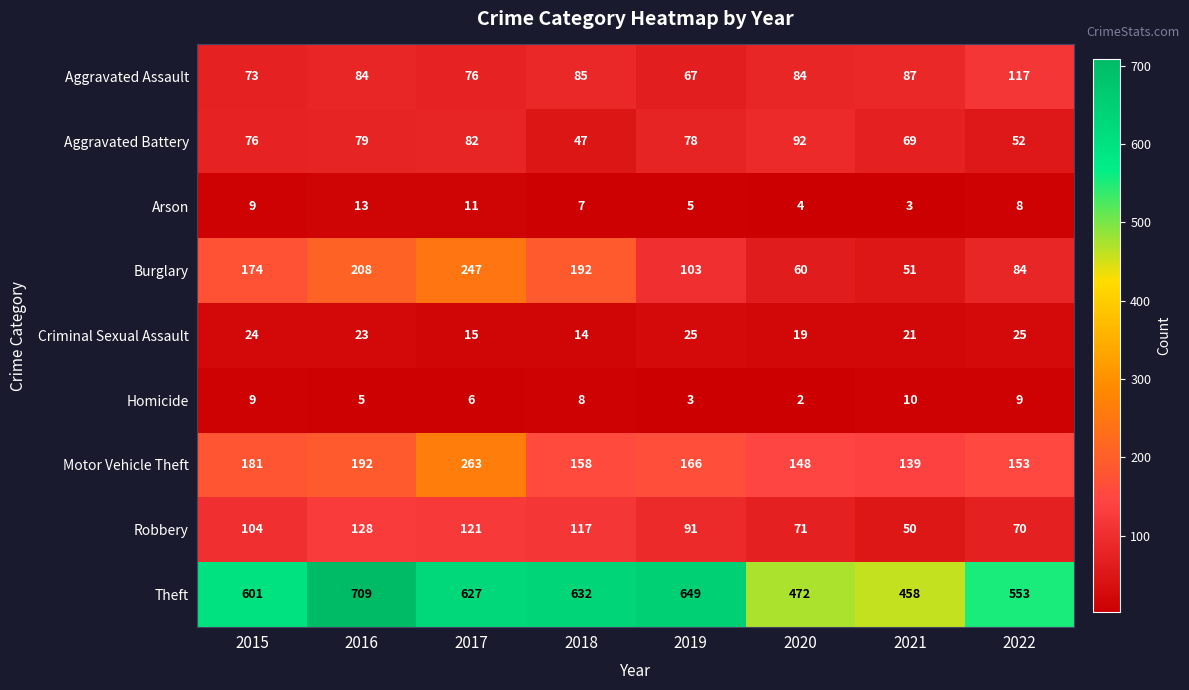

What is the difference between the Burglary values at 2021 and 2020?

9